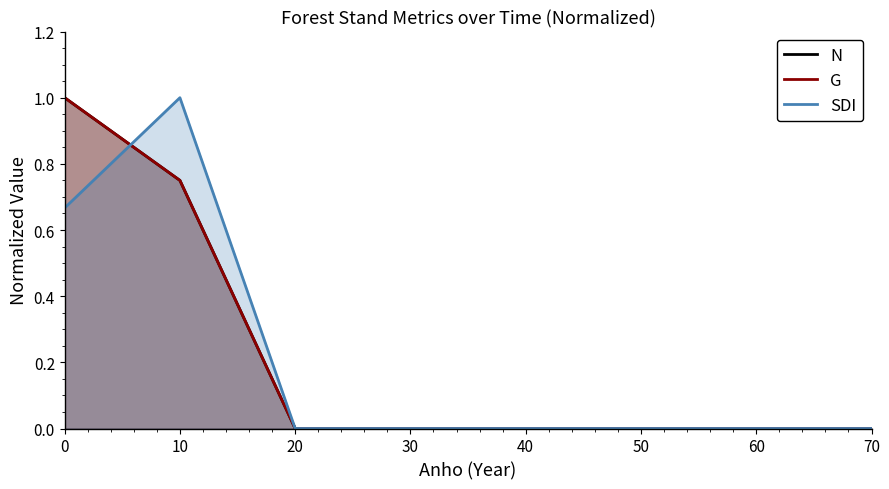

Reading right to left, extract all data points from this chart.

N: 0.0	0.0	0.0	0.0	0.0	0.0	0.8	1.0
G: 0.0	0.0	0.0	0.0	0.0	0.0	0.8	1.0
SDI: 0.0	0.0	0.0	0.0	0.0	0.0	1.0	0.7